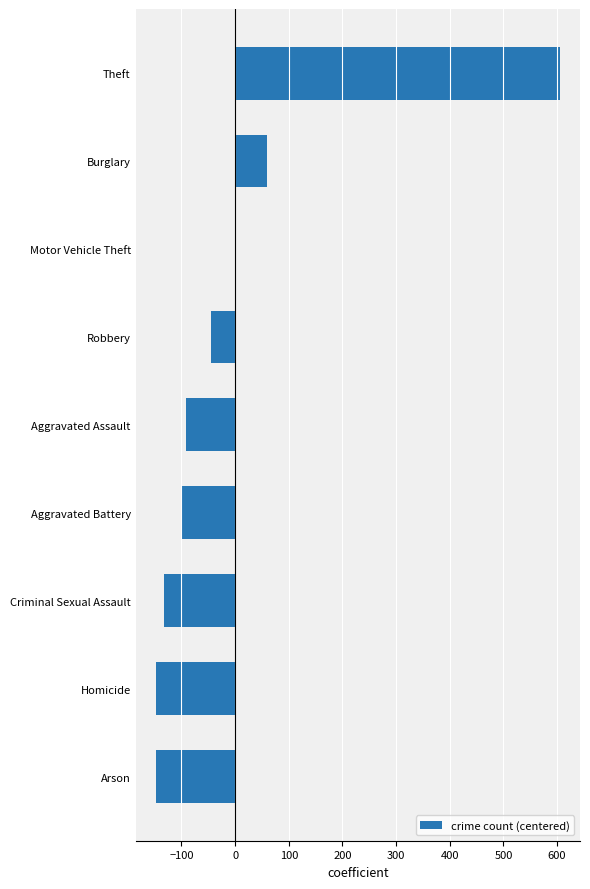

What value does the data have at Burglary?

59.7